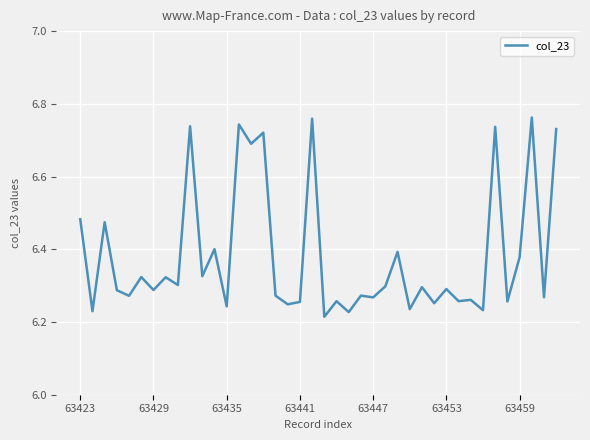

How many lines are shown in the chart?

1